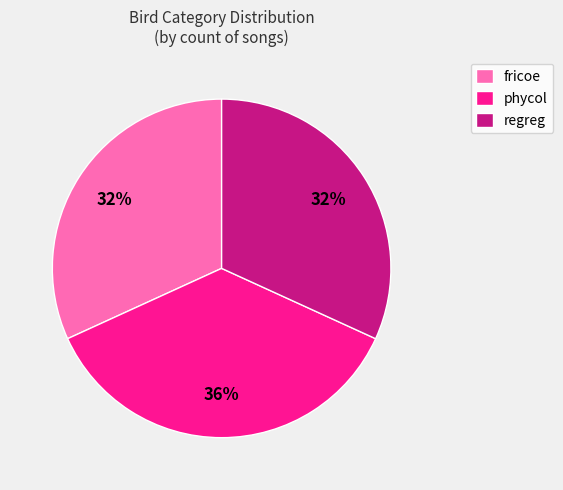

Is it true that regreg is 32% of the pie?

True